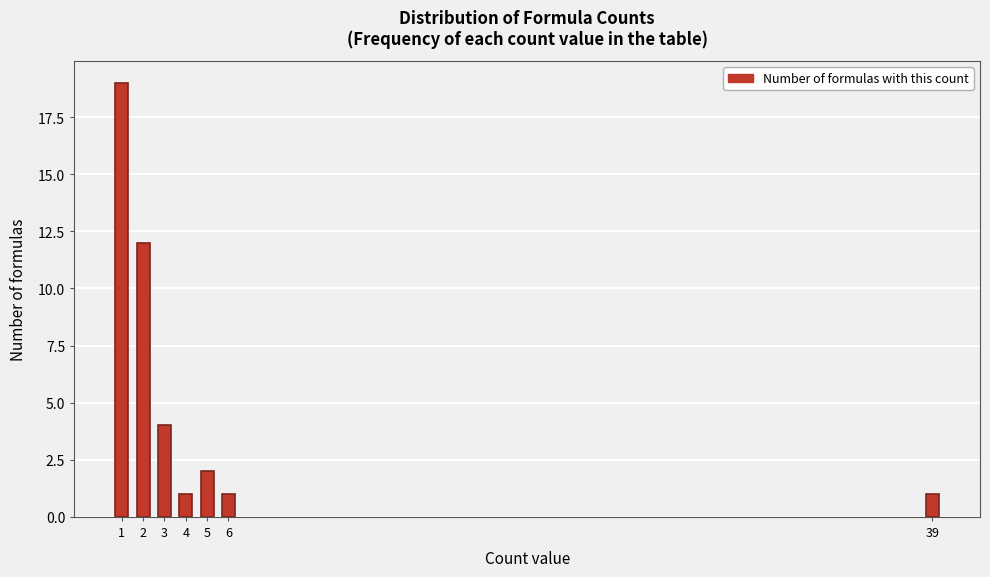

Reading right to left, list all the values displayed in this chart.

1	1	2	1	4	12	19